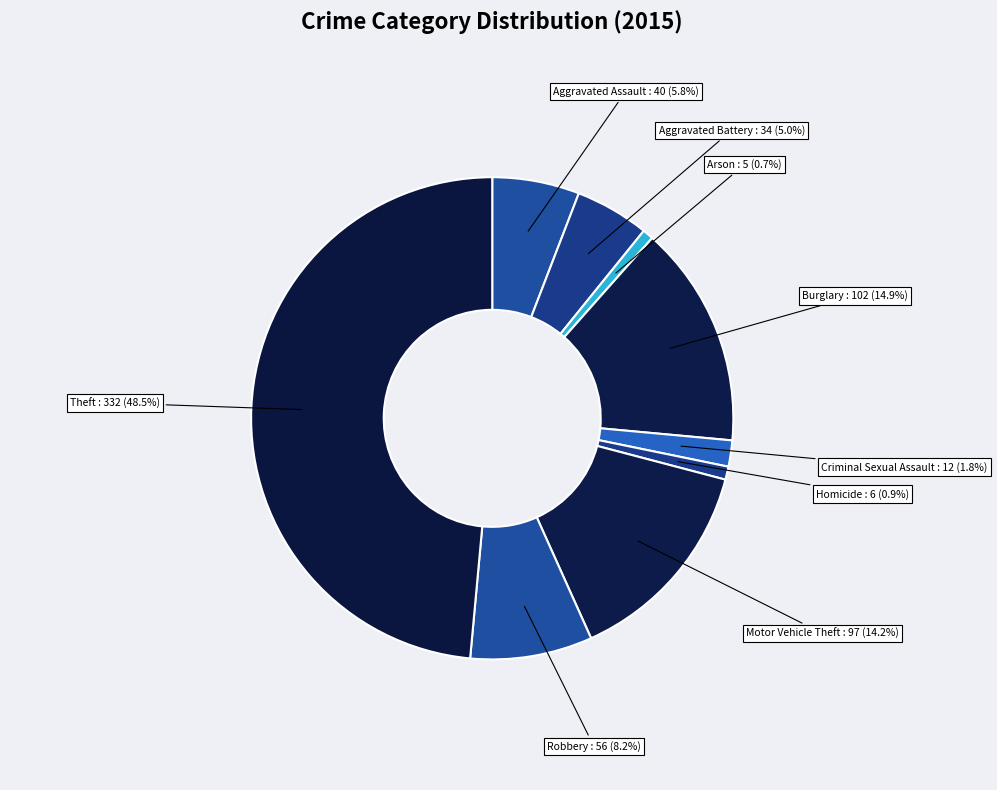

How many segments does this pie chart have?

9